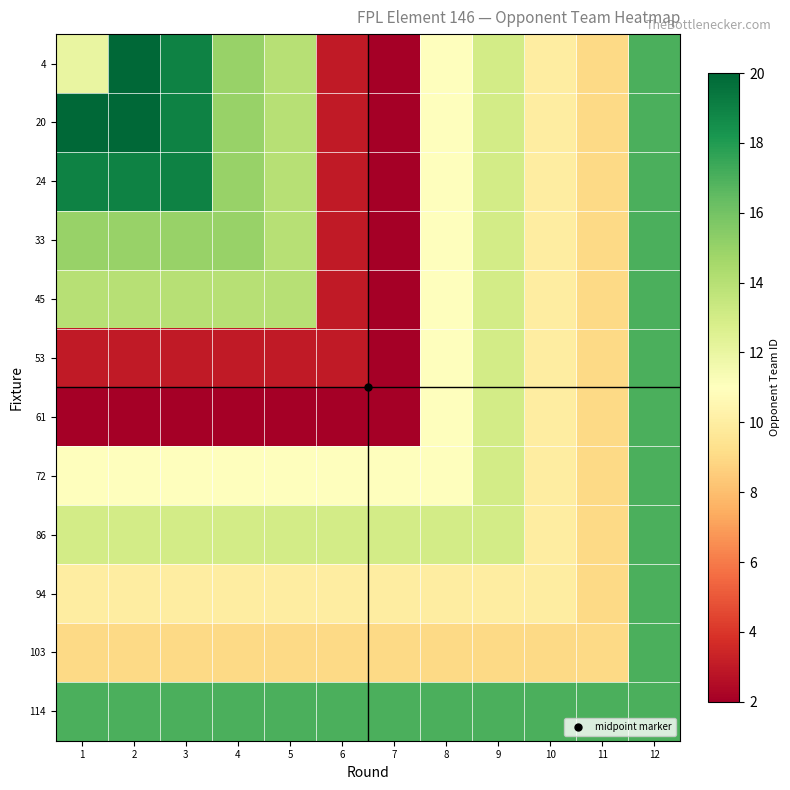

Which has a higher value, 5 or 2?

2